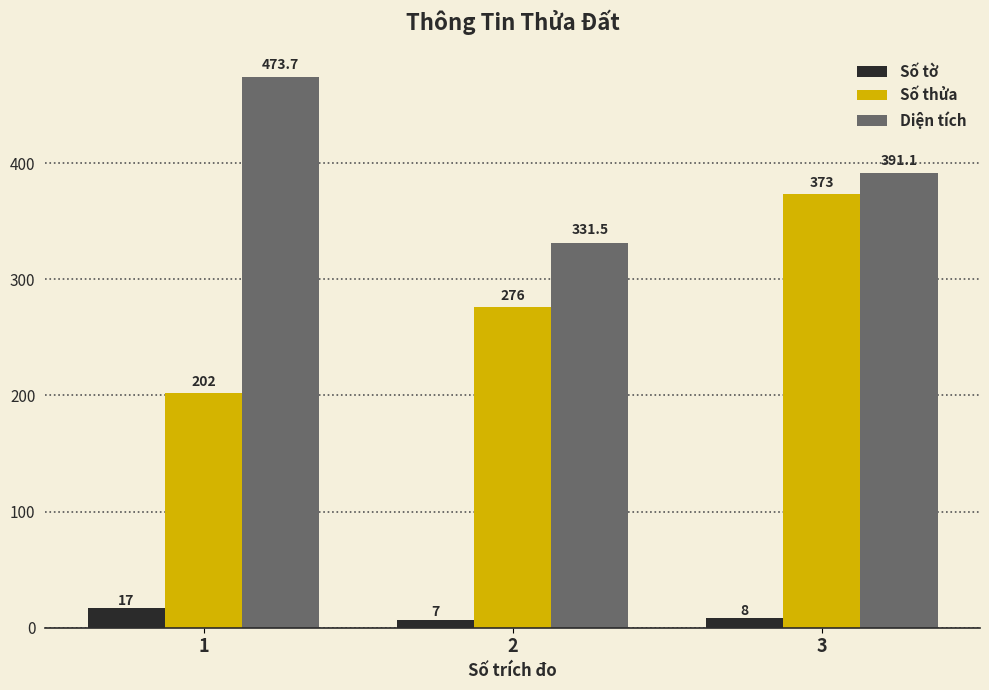

Which series has the largest range (max minus min)?

Số thửa